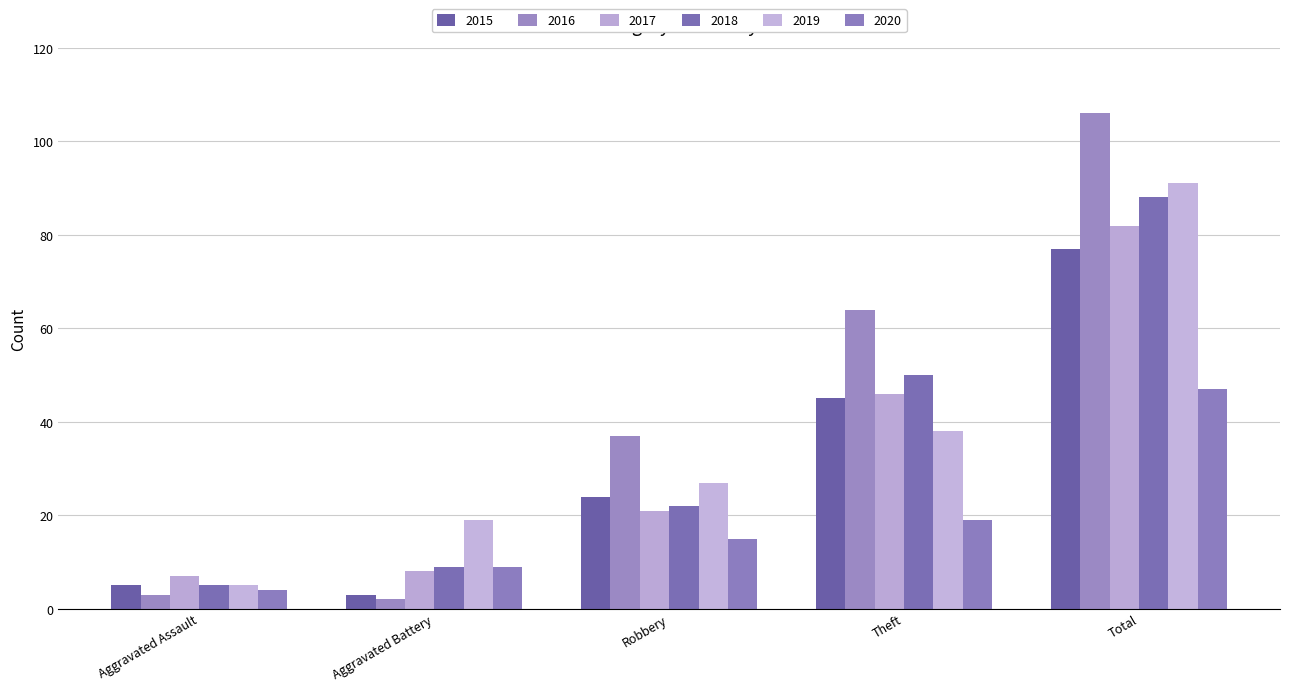

At which category is the sum across all series the highest?

Total